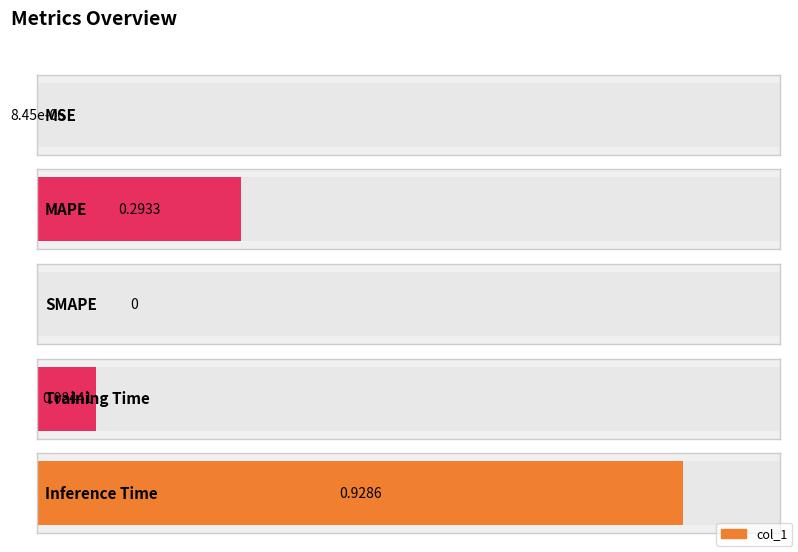

How many values exceed 0?

4